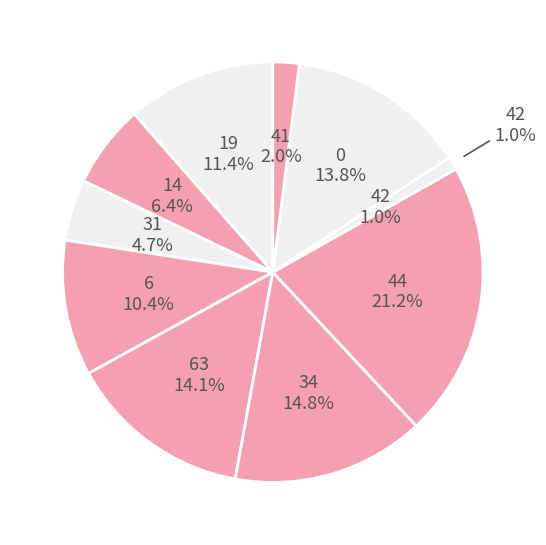

Is there any slice that represents more than half of the pie?

No